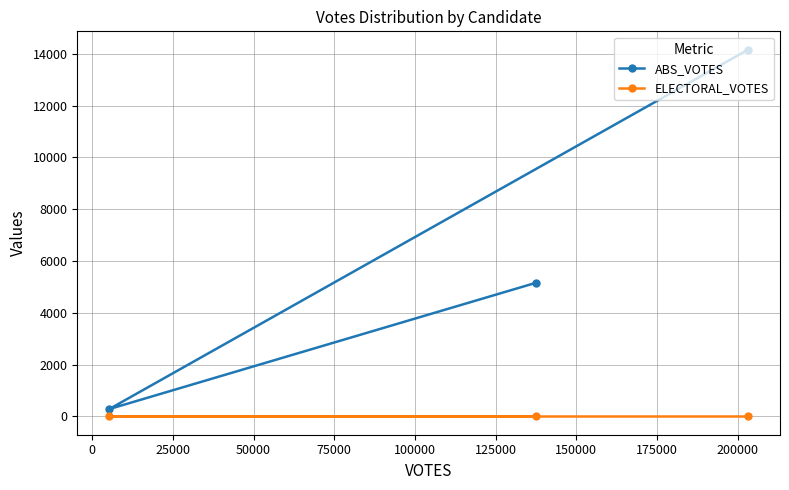

What is the highest value of the ABS_VOTES series?

14160